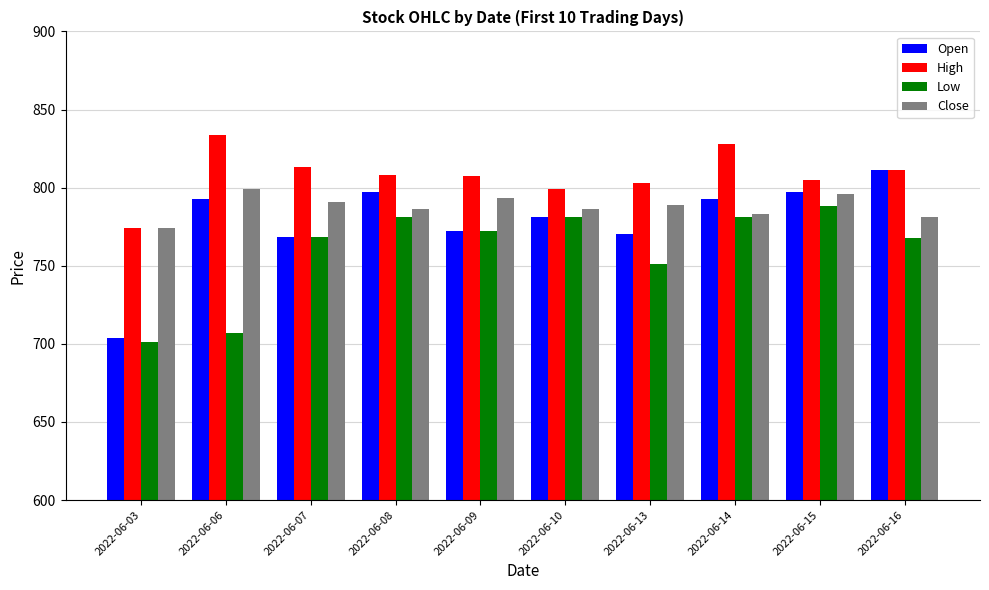

At which label does High reach its peak?

2022-06-06